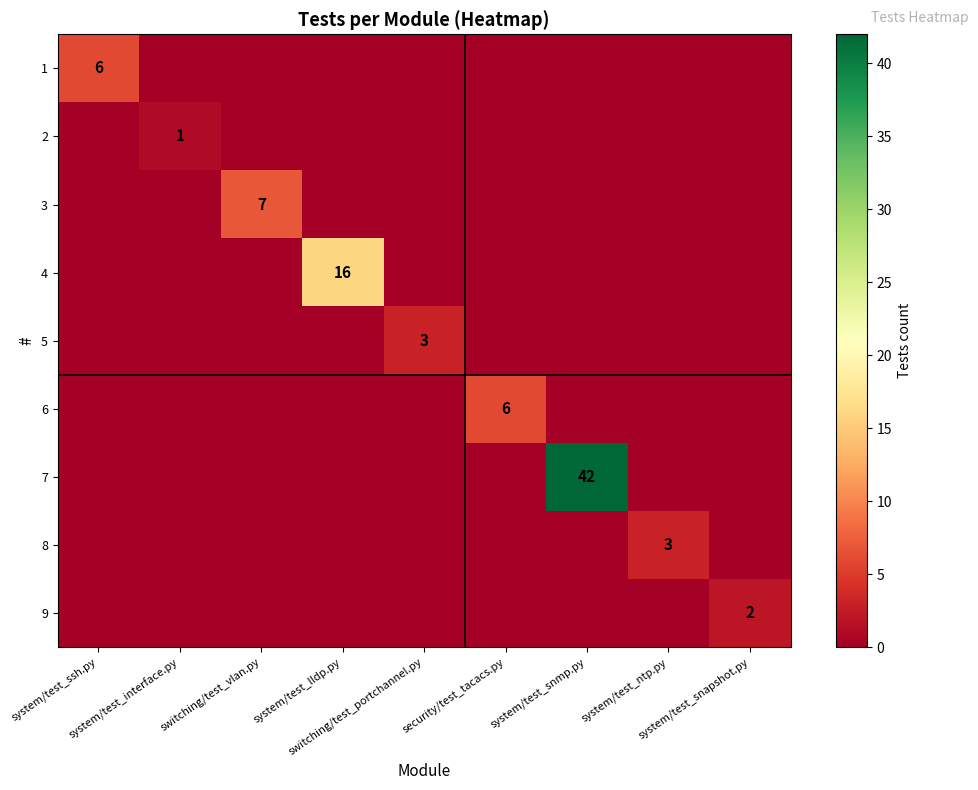

Where is 2 nearest to the value 0?

system/test_ssh.py